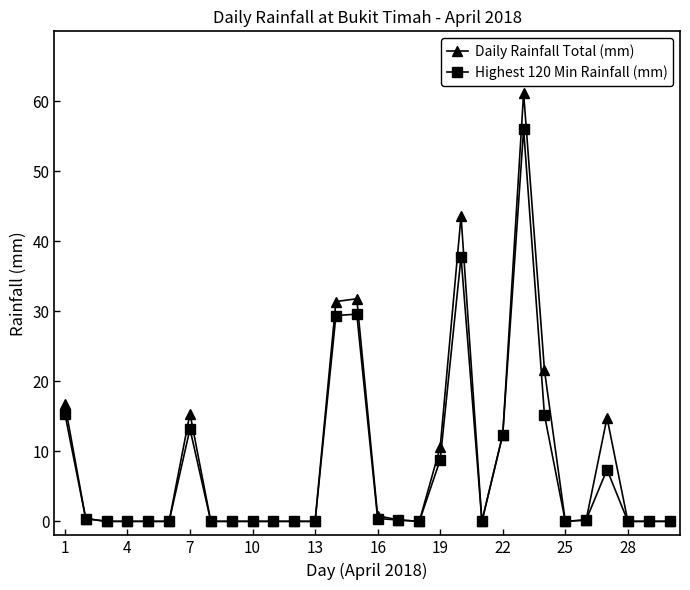

Count the number of categories in the chart.

30